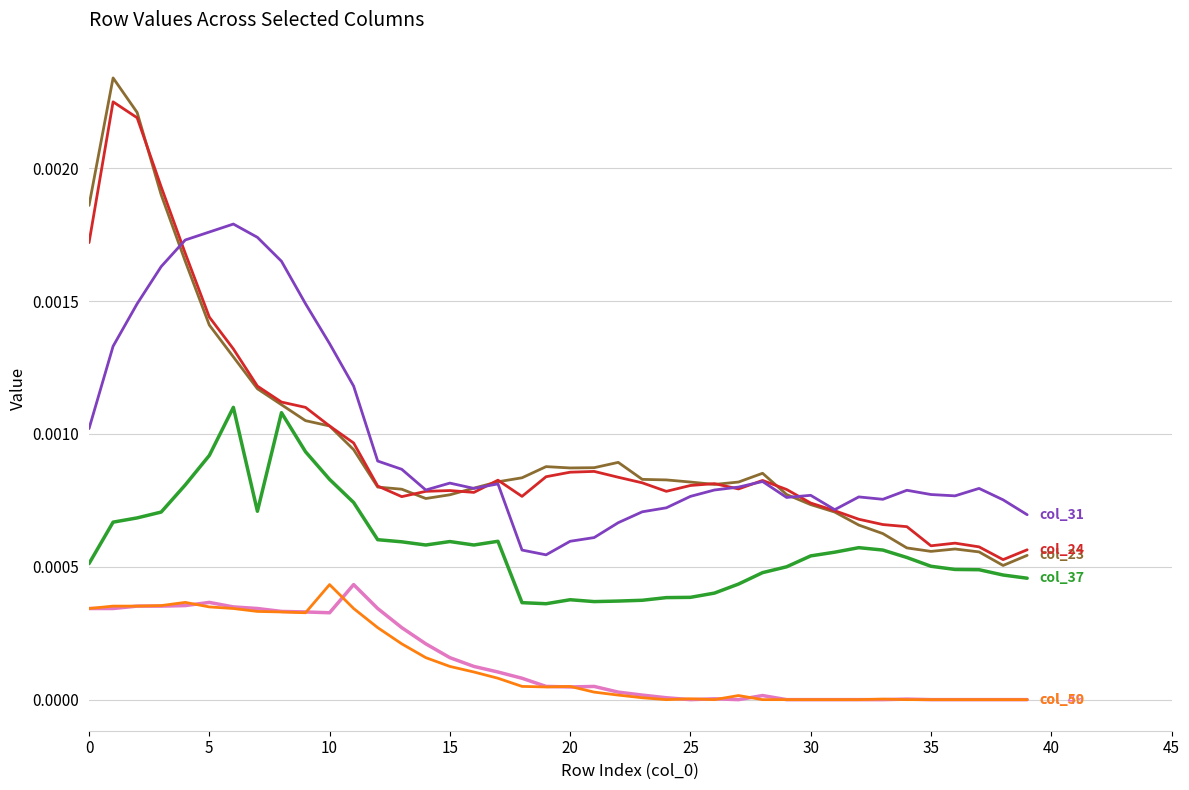

How many lines are shown in the chart?

6